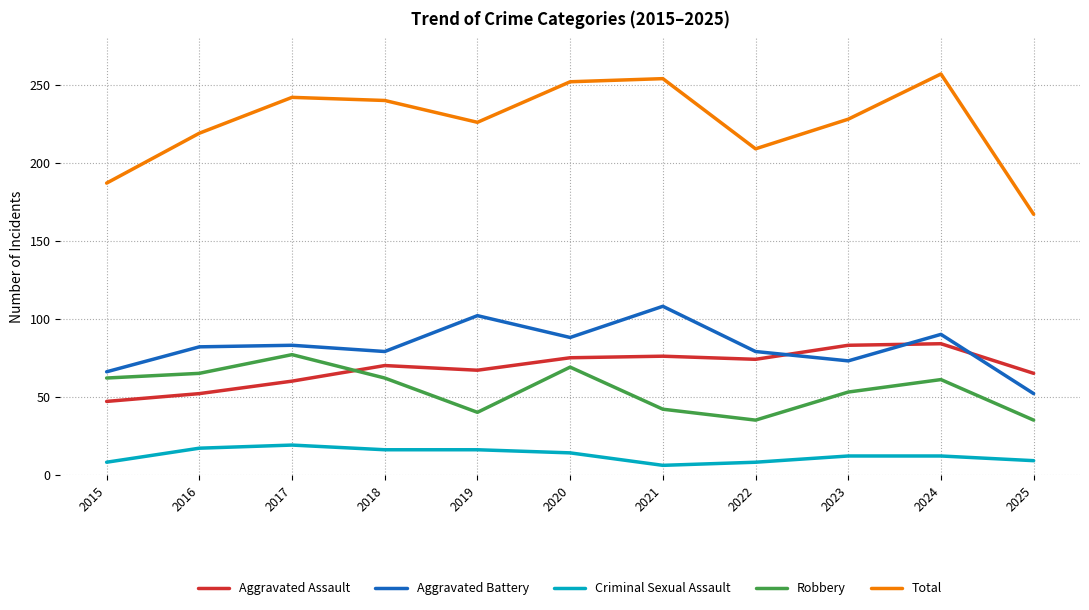

True or false: Total and Aggravated Battery cross at least once.

False